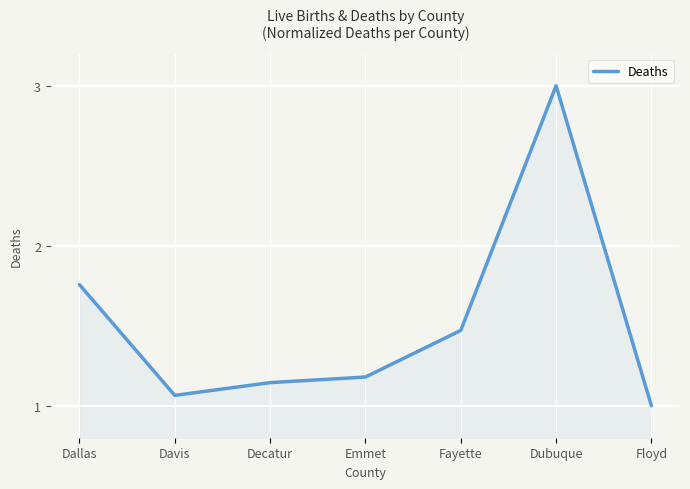

What is the ratio of the value at Emmet to the value at Floyd?

1.2